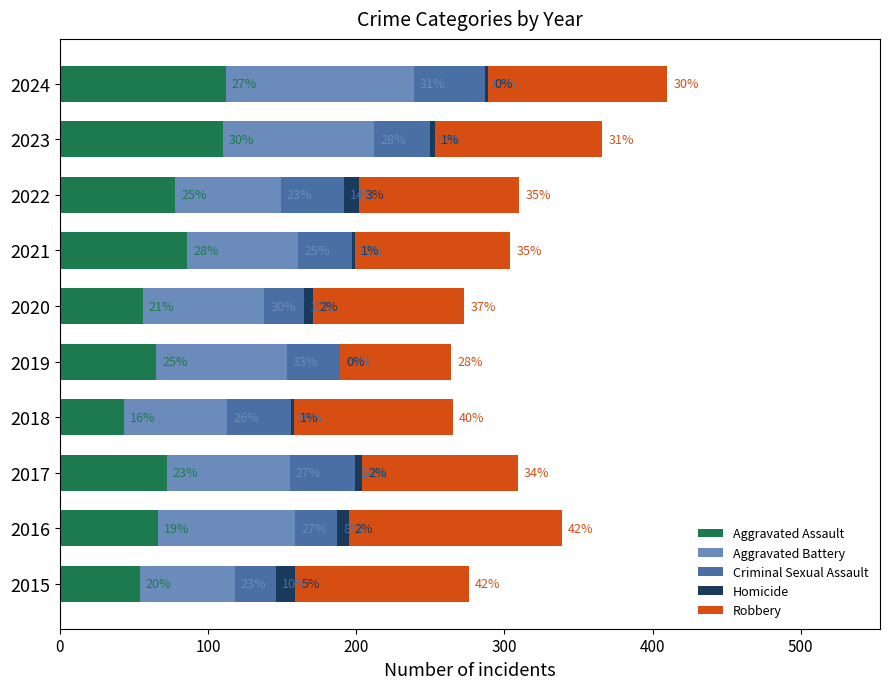

What are all the series names shown in the legend?

Aggravated Assault, Aggravated Battery, Criminal Sexual Assault, Homicide, Robbery